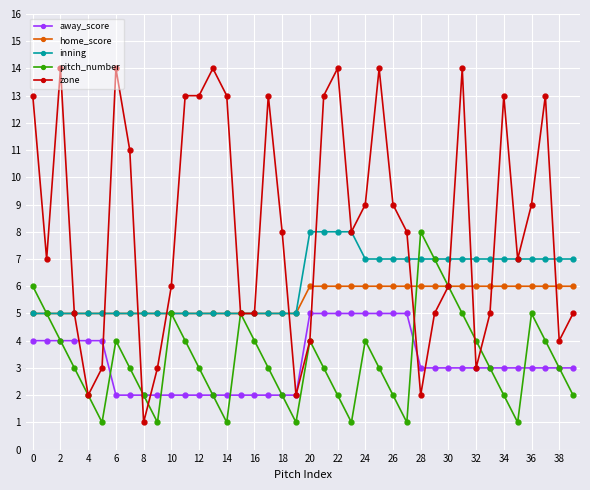

True or false: home_score and away_score cross at least once.

False